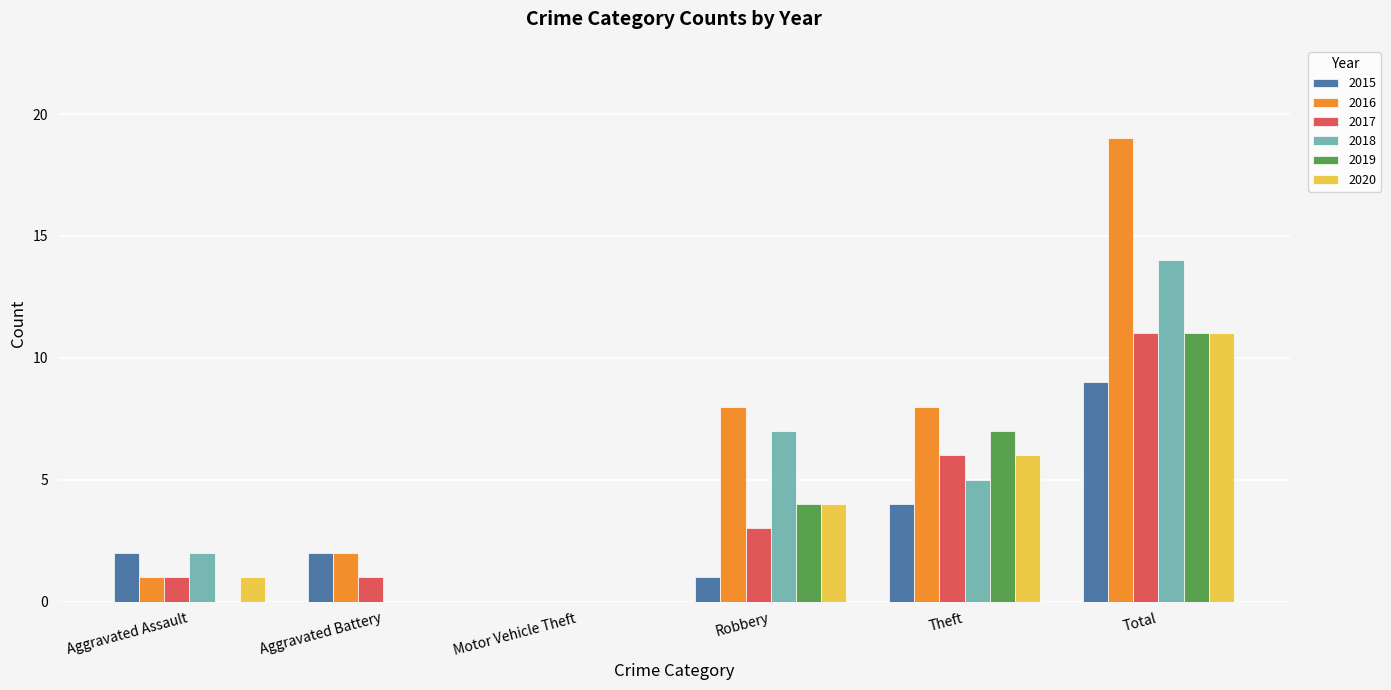

What is the approximate value of 2019 at Total, to the nearest 10?

10